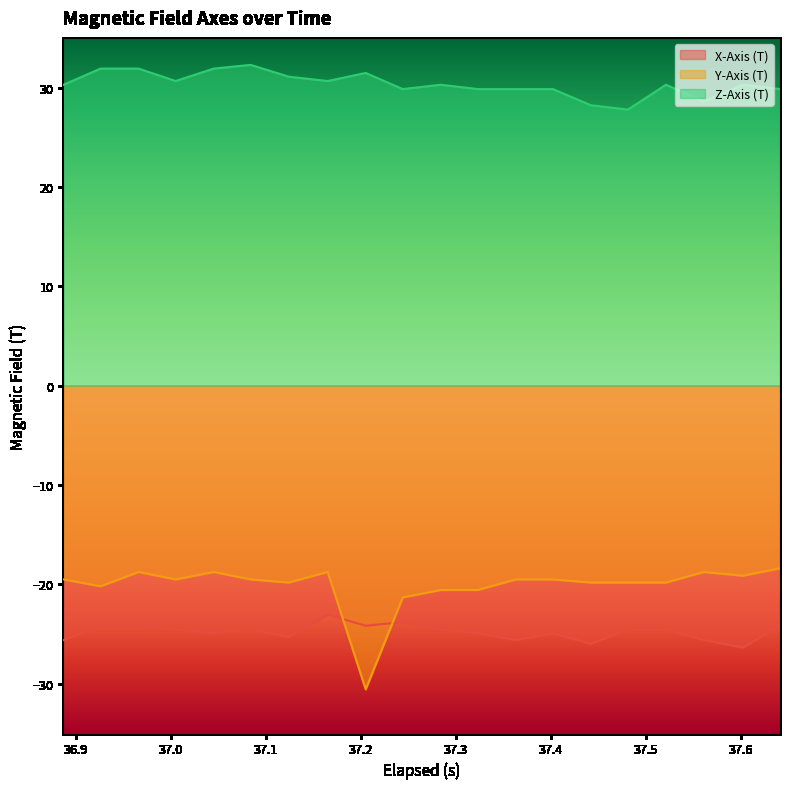

What are all the series names shown in the legend?

X-Axis (T), Y-Axis (T), Z-Axis (T)